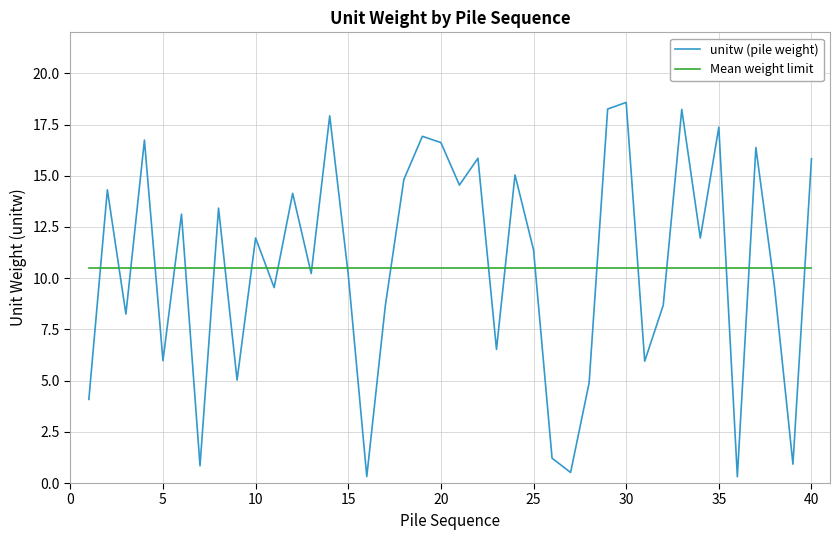

Rank the series by their maximum value, from lowest to highest.

Mean weight limit, unitw (pile weight)